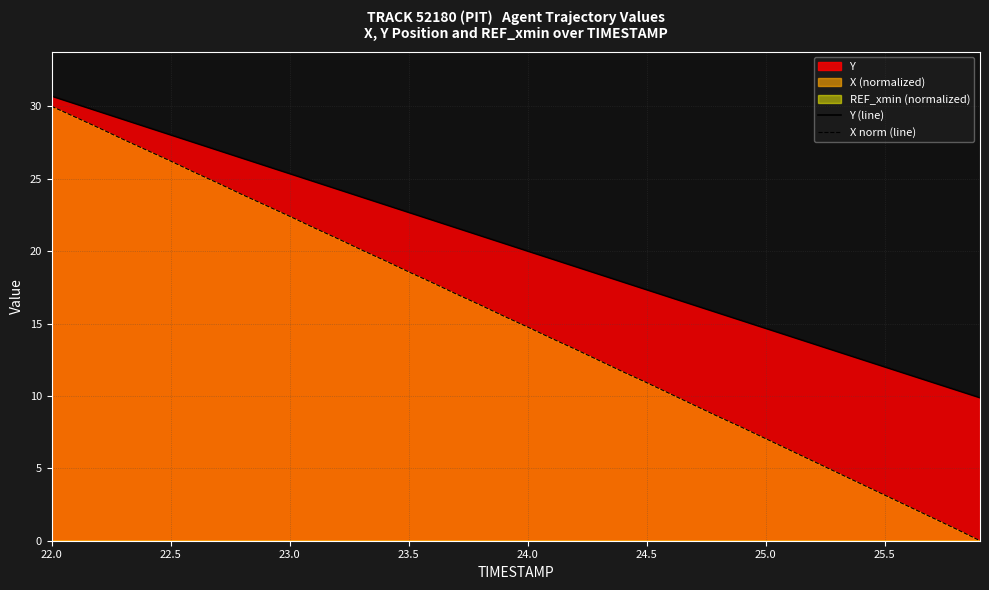

At which category does the chart reach its peak across all series?

22.0